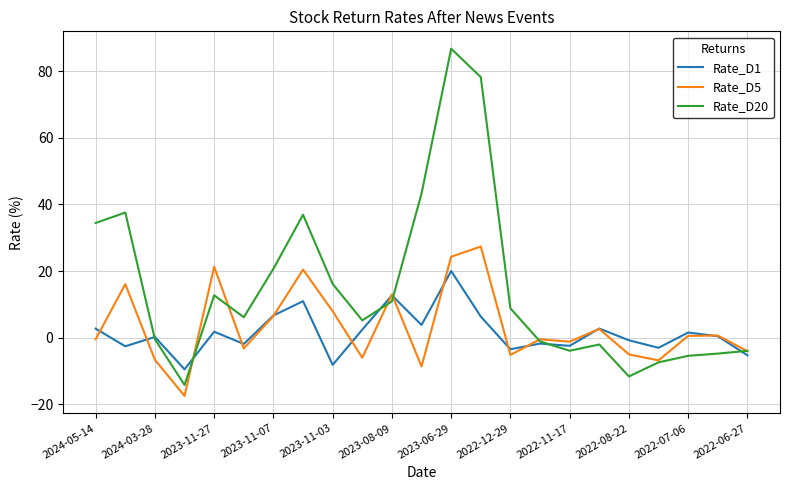

What is the highest value of the Rate_D20 series?

86.8